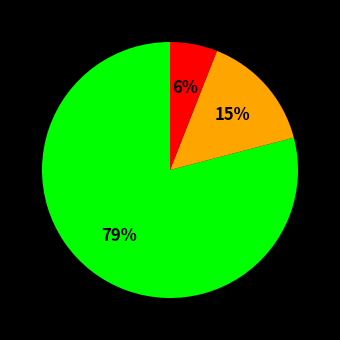

To the nearest percent, what is the difference between the largest and smallest slice percentages?

73%